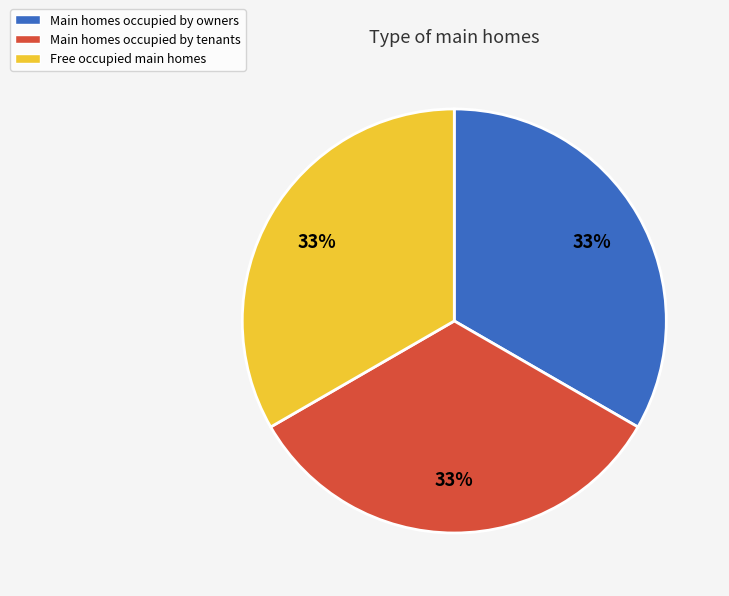

Do Free occupied main homes and Main homes occupied by owners together represent more than half of the pie?

Yes